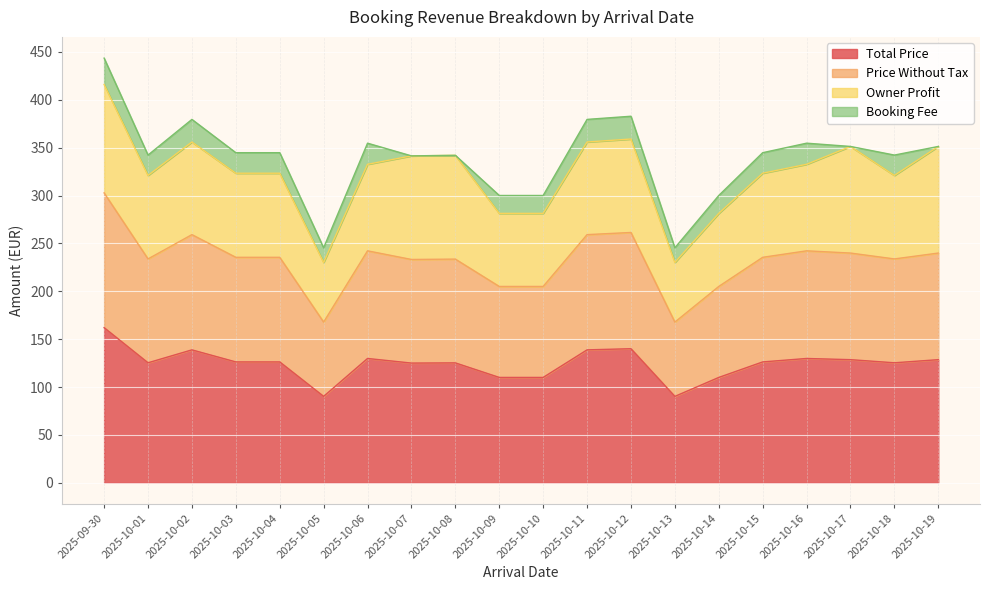

At which category does Total Price reach its first local peak?

2025-10-02